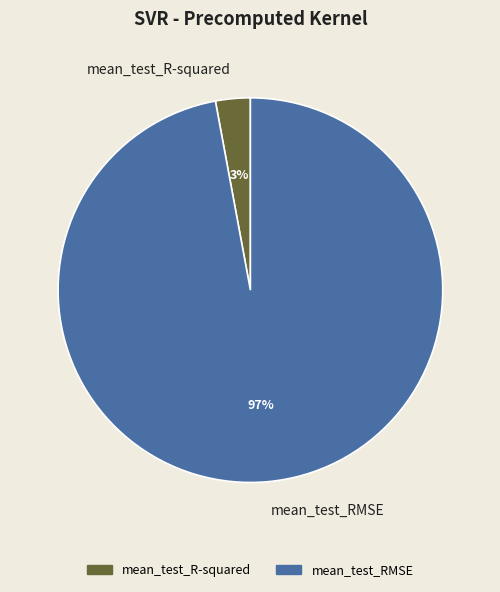

To the nearest percent, what is the combined percentage of mean_test_R-squared and mean_test_RMSE?

100%